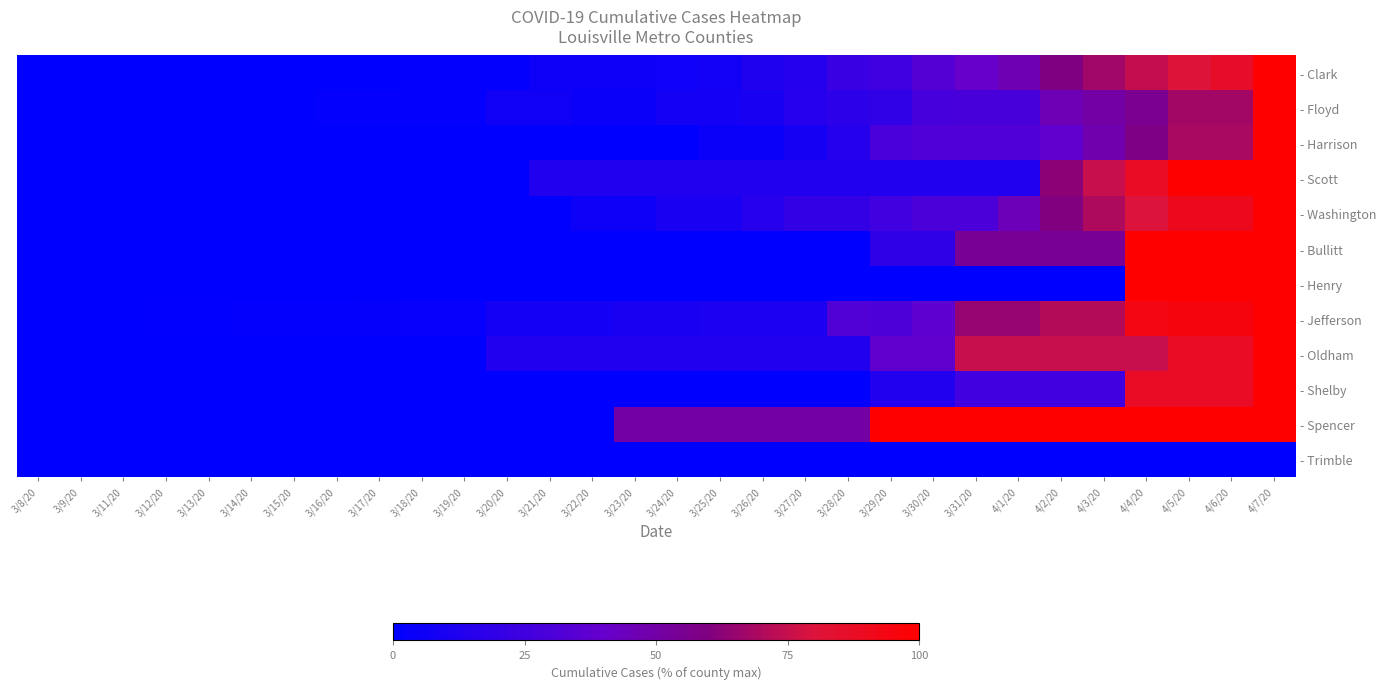

Which has a higher value, 3/13/20 or 4/2/20?

4/2/20